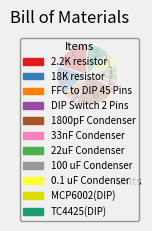

Which category has the biggest portion of the pie?

1800pF Condenser